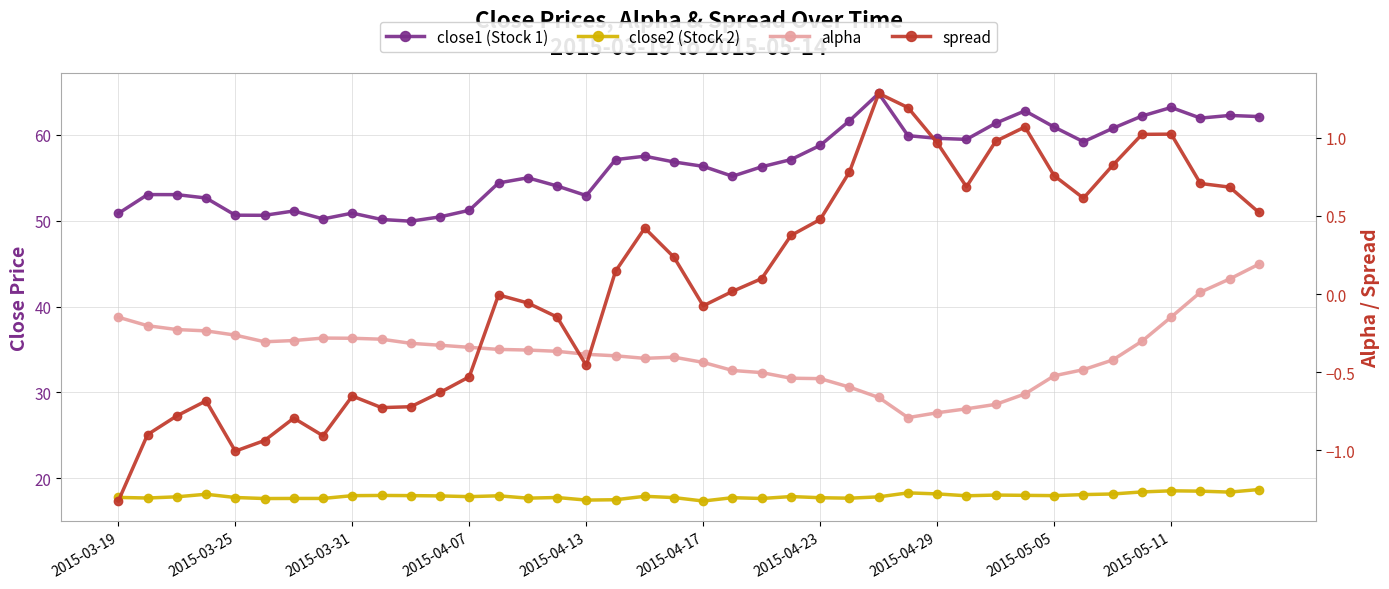

Reading left to right, list all the values displayed in this chart.

close1 (Stock 1): 50.8	53.0	53.0	52.6	50.6	50.6	51.1	50.2	50.9	50.1	49.9	50.5	51.2	54.4	55.0	54.0	52.9	57.1	57.5	56.8	56.3	55.2	56.3	57.1	58.8	61.6	64.8	59.9	59.6	59.5	61.4	62.8	60.9	59.2	60.8	62.2	63.2	62.0	62.3	62.1
close2 (Stock 2): 17.8	17.7	17.8	18.1	17.8	17.6	17.6	17.6	18.0	18.0	18.0	17.9	17.9	18.0	17.7	17.8	17.5	17.5	17.9	17.7	17.3	17.7	17.6	17.9	17.7	17.7	17.8	18.3	18.2	18.0	18.0	18.0	18.0	18.1	18.2	18.4	18.5	18.5	18.4	18.7
alpha: -0.1	-0.2	-0.2	-0.2	-0.3	-0.3	-0.3	-0.3	-0.3	-0.3	-0.3	-0.3	-0.3	-0.4	-0.4	-0.4	-0.4	-0.4	-0.4	-0.4	-0.4	-0.5	-0.5	-0.5	-0.5	-0.6	-0.7	-0.8	-0.8	-0.7	-0.7	-0.6	-0.5	-0.5	-0.4	-0.3	-0.1	0.0	0.1	0.2
spread: -1.3	-0.9	-0.8	-0.7	-1.0	-0.9	-0.8	-0.9	-0.7	-0.7	-0.7	-0.6	-0.5	-0.0	-0.1	-0.1	-0.5	0.1	0.4	0.2	-0.1	0.0	0.1	0.4	0.5	0.8	1.3	1.2	1.0	0.7	1.0	1.1	0.8	0.6	0.8	1.0	1.0	0.7	0.7	0.5